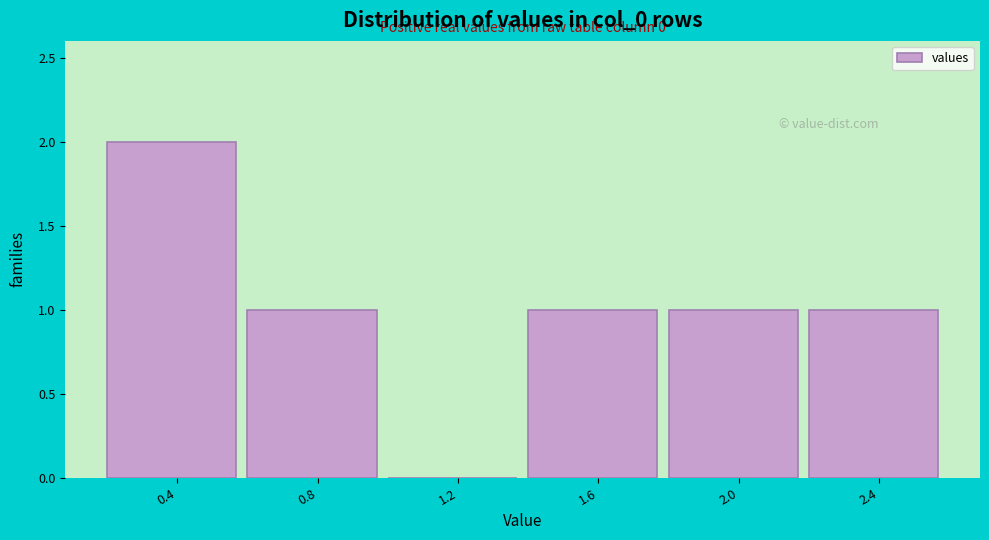

Reading left to right, transcribe all the data shown in this chart.

0.4=2	0.8=1	1.2=0	1.6=1	2.0=1	2.4=1